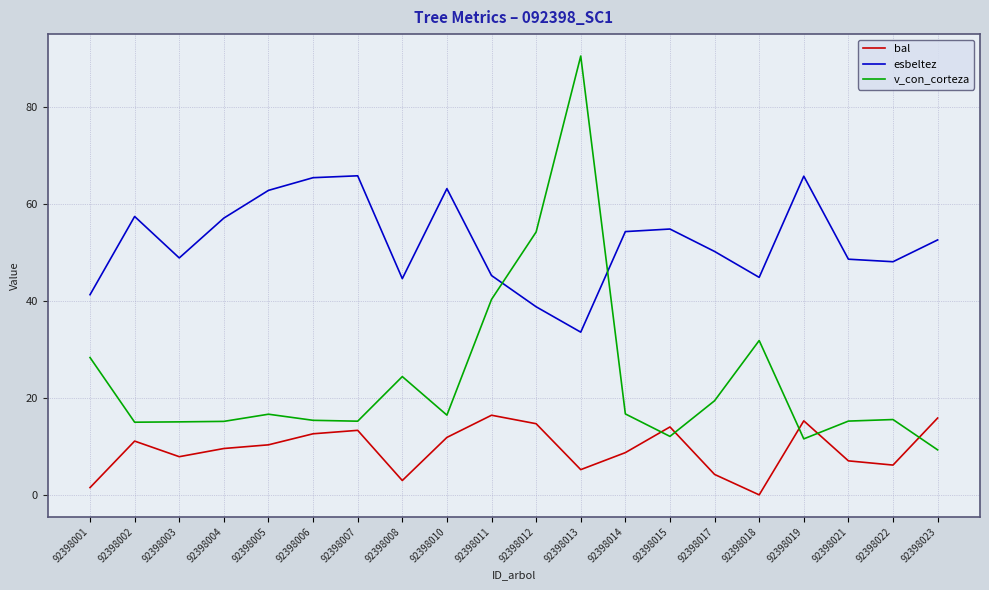

How many series are shown in this chart?

3